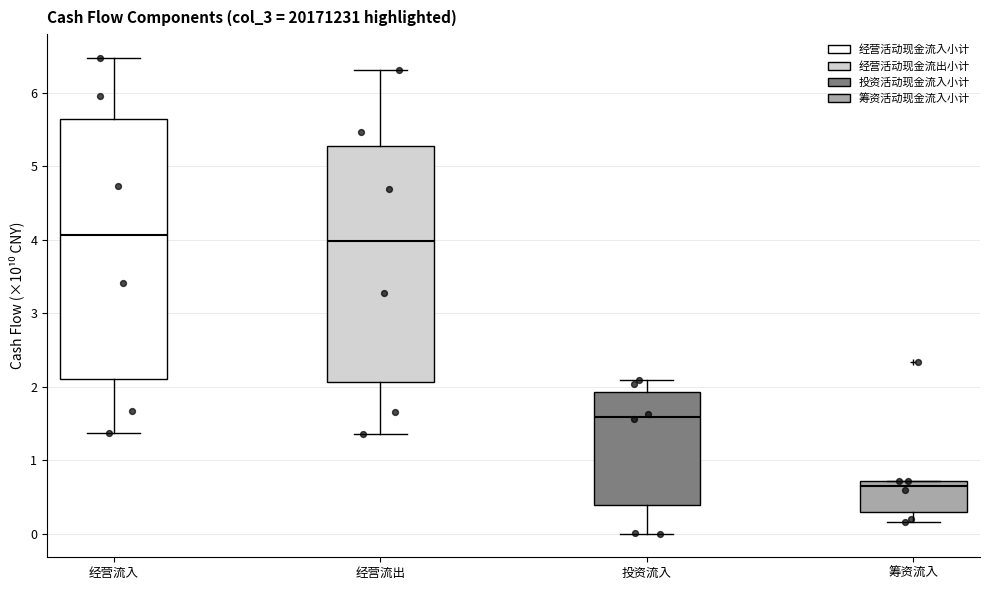

Reading left to right, transcribe this box plot: for each box, give where its median line is, the range the box spans, and where its two whiskers end, as read against the y-axis. The values are not printed on the chart, so give them approximately, as read against the axis.

经营流入: median 4.1, box 2.1 to 5.6, whiskers 1.4 to 6.5
经营流出: median 4.0, box 2.1 to 5.3, whiskers 1.4 to 6.3
投资流入: median 1.6, box 0.4 to 1.9, whiskers 0.0 to 2.1
筹资流入: median 0.7 (just below the box's upper edge), box 0.3 to 0.7, whiskers 0.2 to 0.7